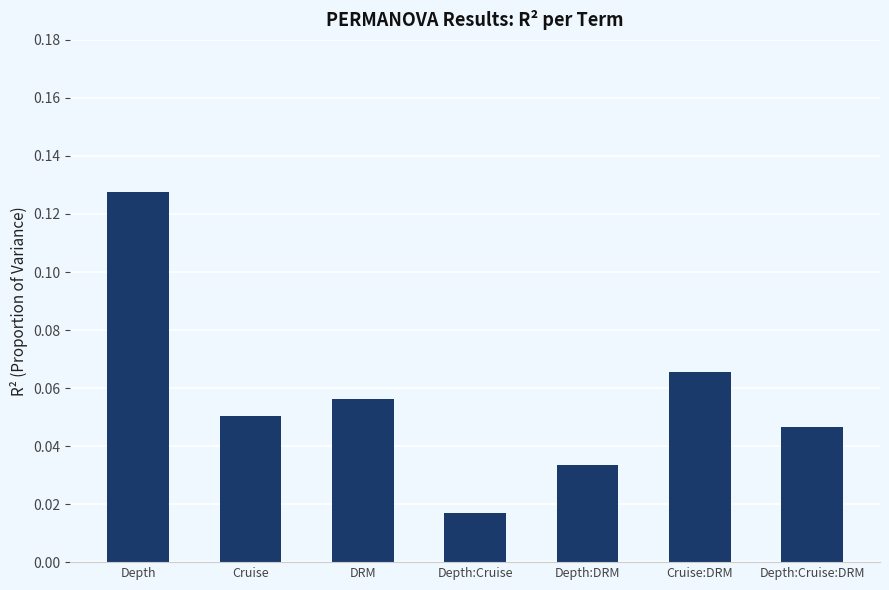

What is the sum of all values?

0.4